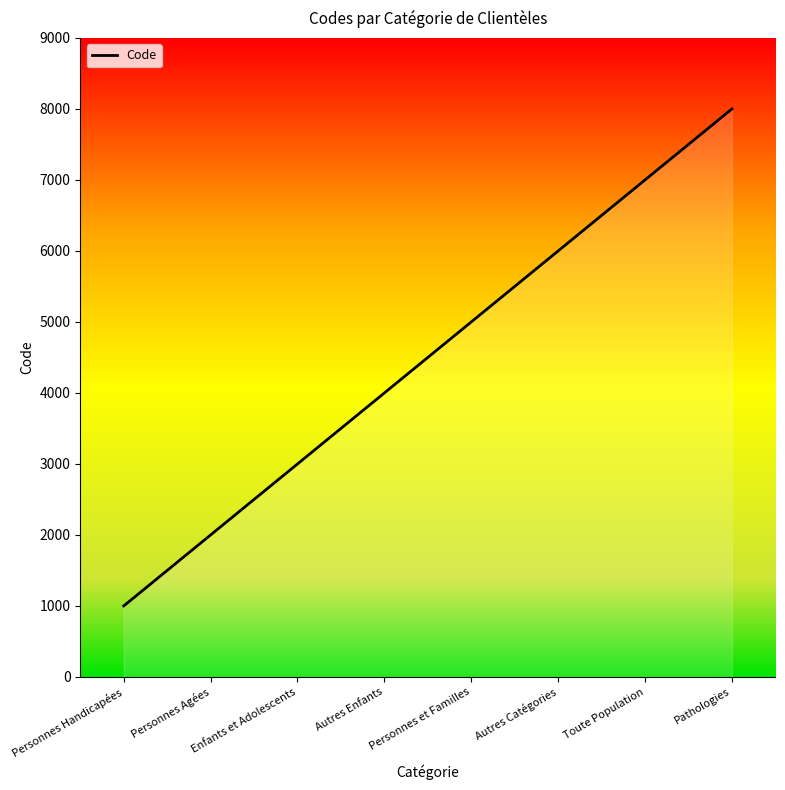

What is the change in value from Personnes et Familles to Autres Catégories?

+1000